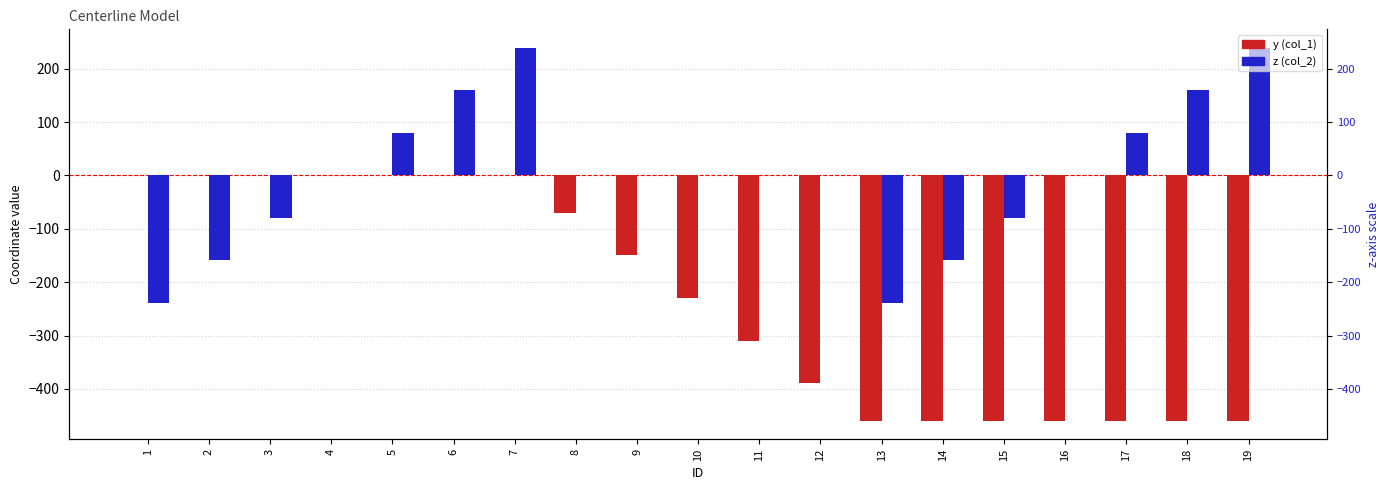

At how many categories does at least one series exceed -226?

18